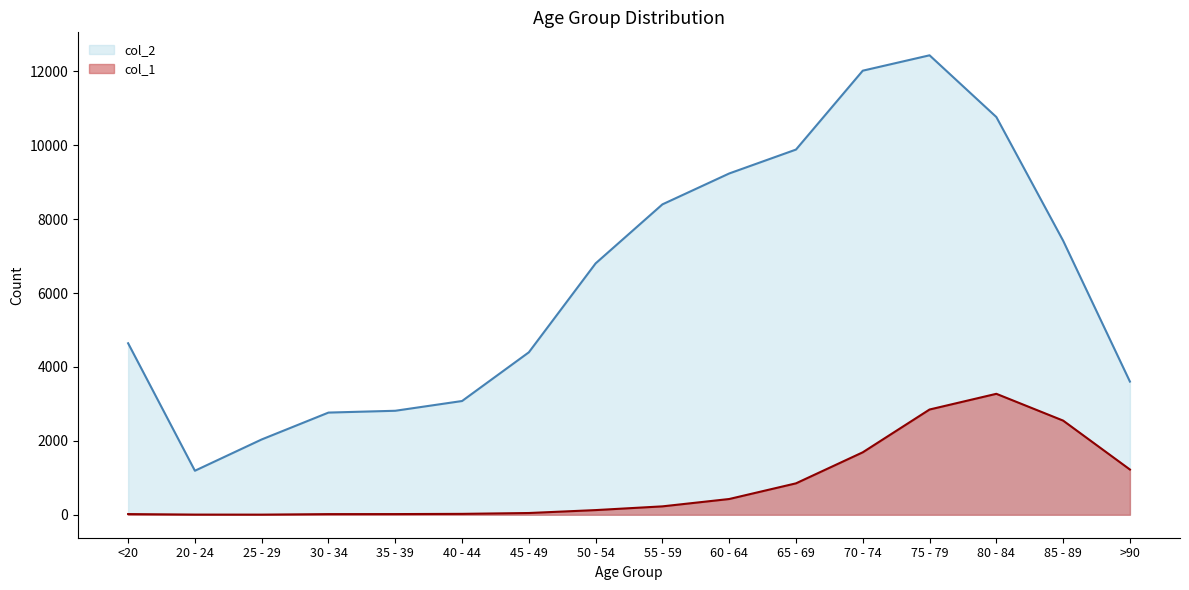

Rank the series by their maximum value, from lowest to highest.

col_1, col_2